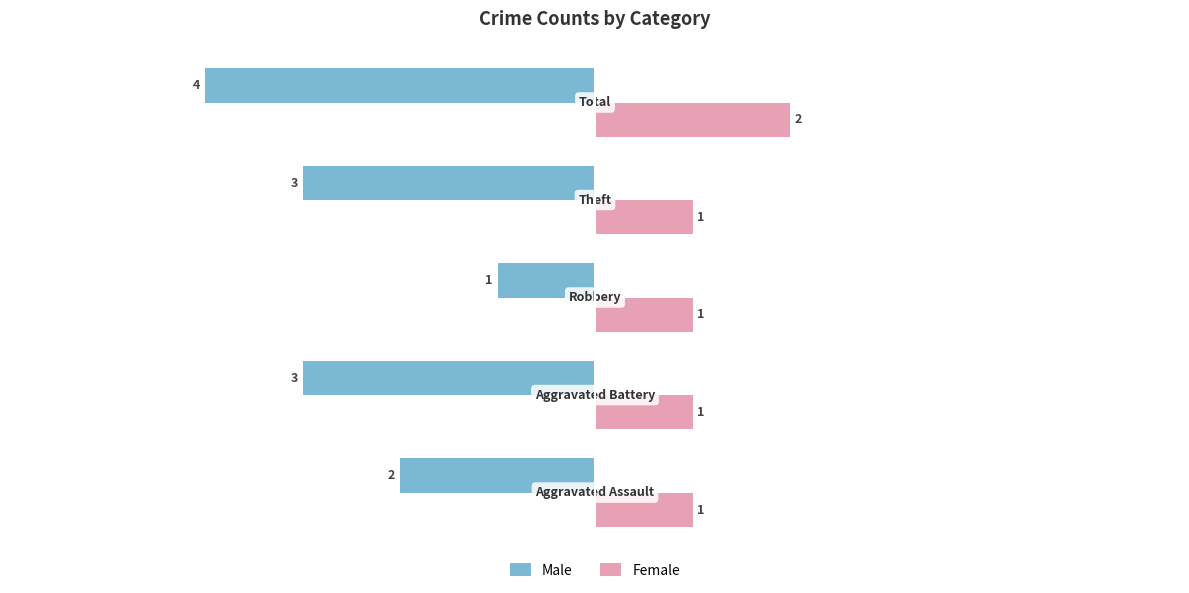

Rank the series by their average value, from lowest to highest.

Male, Female